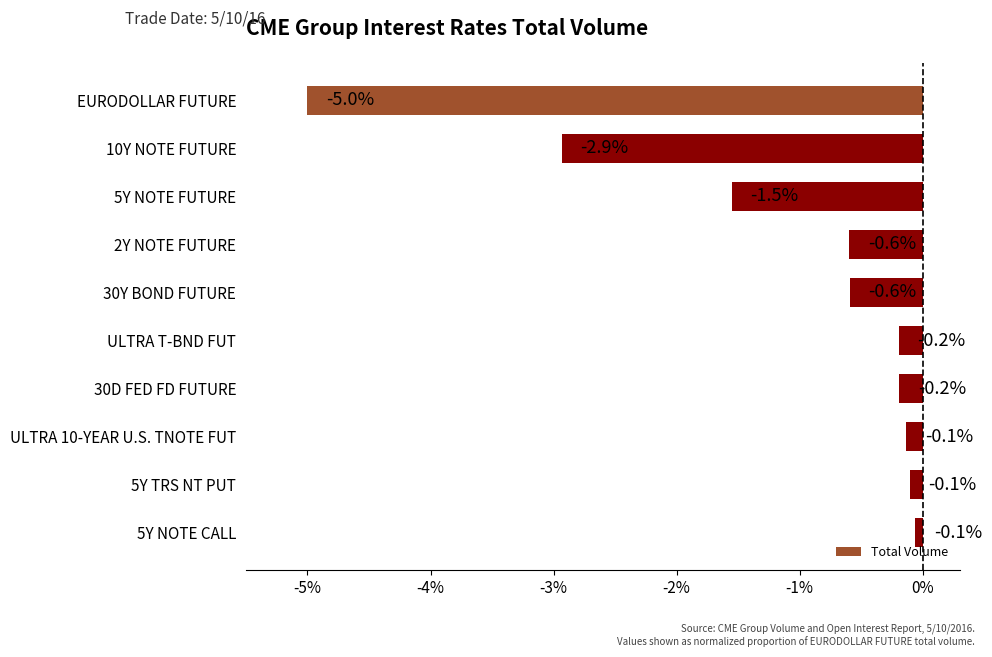

What is the label of the 2nd bar from the bottom?

5Y TRS NT PUT